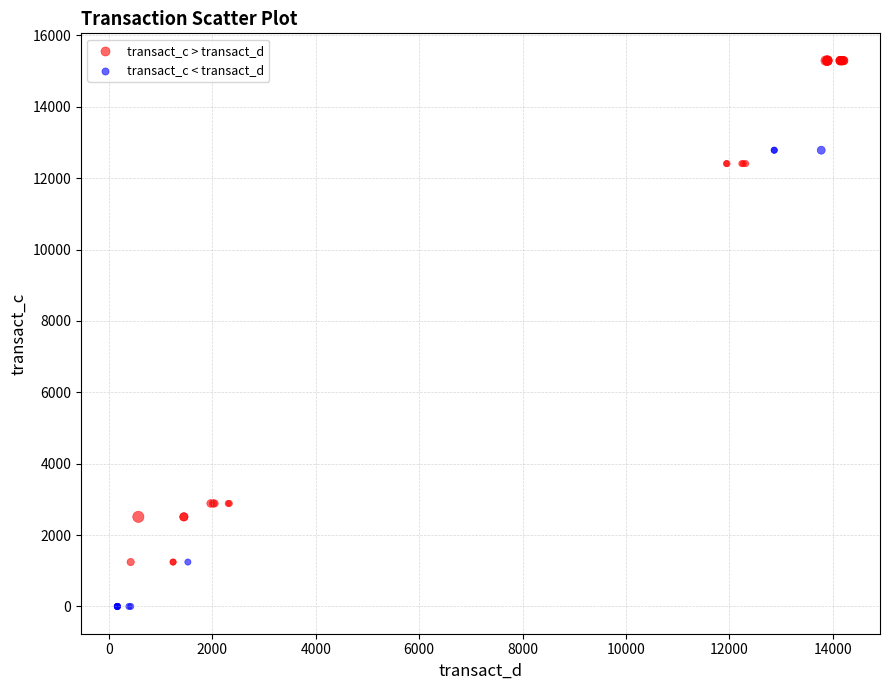

Which series has the largest Y range (max minus min)?

transact_c > transact_d